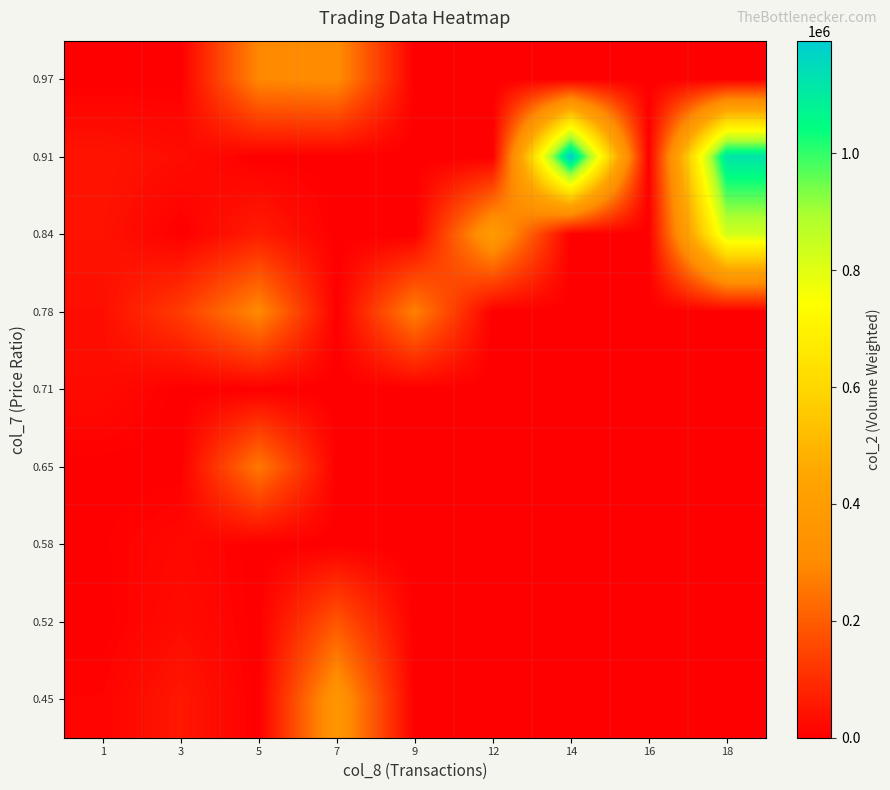

Reading left to right, extract all data points from this chart.

0.45: 1=9925.0	3=52940.0	5=0.0	7=358880.0	9=0.0	12=0.0	14=0.0	16=0.0	18=0.0
0.52: 1=0.0	3=28460.0	5=0.0	7=186230.0	9=0.0	12=0.0	14=0.0	16=0.0	18=0.0
0.58: 1=3510.0	3=20720.0	5=0.0	7=0.0	9=0.0	12=0.0	14=0.0	16=0.0	18=0.0
0.65: 1=0.0	3=0.0	5=259200.0	7=0.0	9=0.0	12=0.0	14=0.0	16=0.0	18=0.0
0.71: 1=27233.3	3=0.0	5=0.0	7=0.0	9=0.0	12=0.0	14=0.0	16=0.0	18=0.0
0.78: 1=32000.0	3=130645.0	5=299050.0	7=0.0	9=276035.0	12=0.0	14=0.0	16=0.0	18=0.0
0.84: 1=42945.0	3=0.0	5=63630.0	7=0.0	9=0.0	12=388630.0	14=0.0	16=0.0	18=828340.0
0.91: 1=46500.0	3=30640.0	5=0.0	7=0.0	9=0.0	12=0.0	14=1192870.0	16=0.0	18=1123020.0
0.97: 1=0.0	3=0.0	5=292780.0	7=307030.0	9=0.0	12=0.0	14=0.0	16=0.0	18=0.0